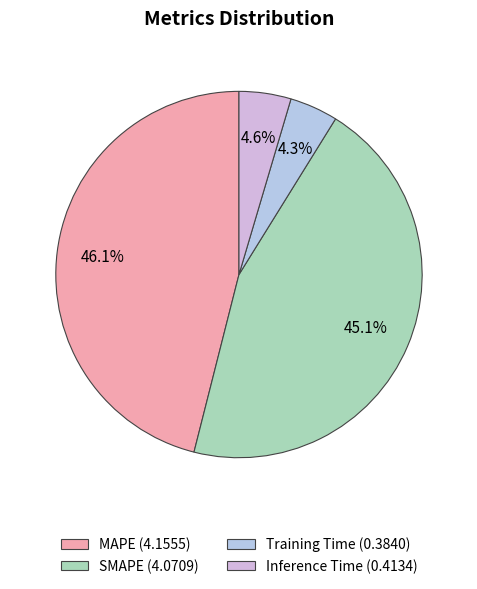

To the nearest percent, what percentage of the pie is SMAPE?

45%